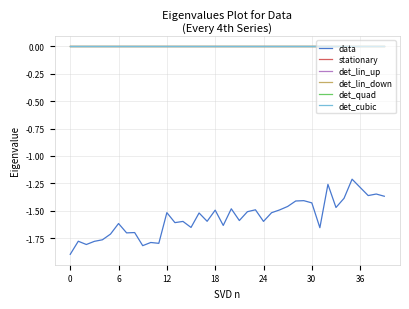

What is the smallest value displayed?

-1.9